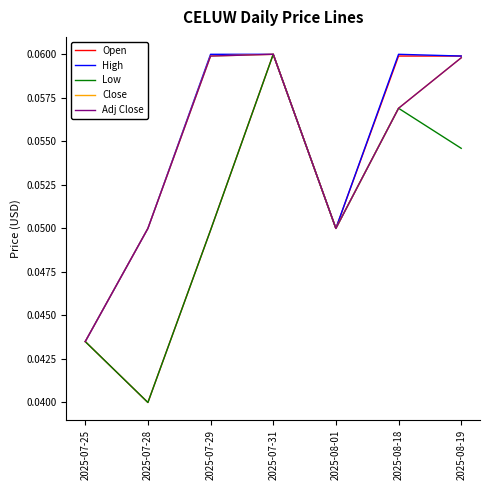

Does the chart have visible grid lines?

No